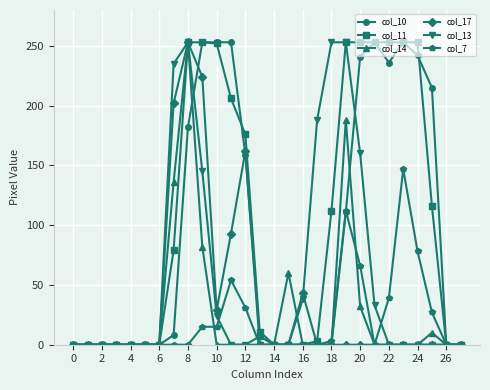

How many lines are shown in the chart?

6